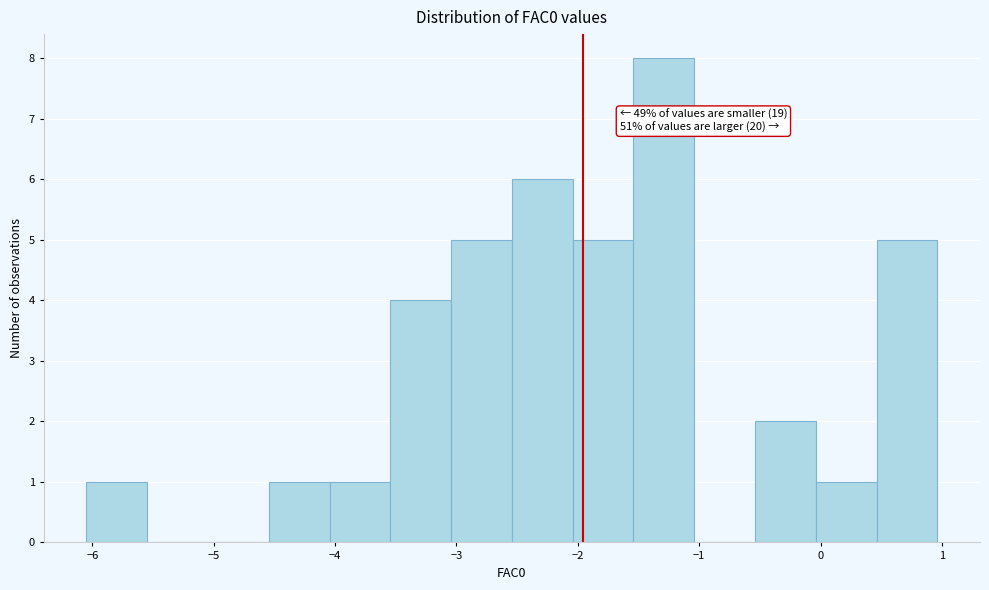

Over which range of the x-axis is the bar tallest?

-1.5 to -1.0